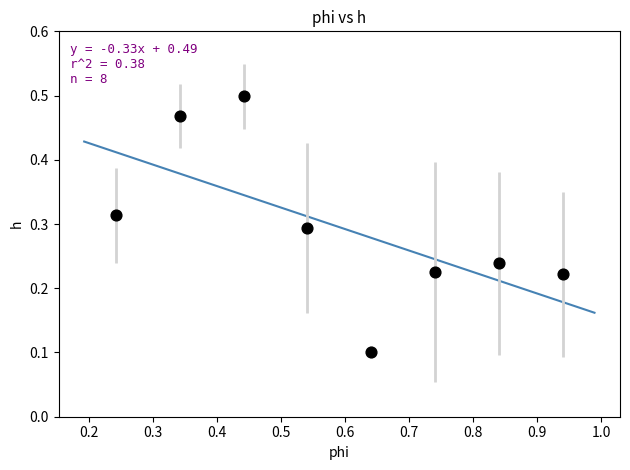

What is the range of Y values (max minus min)?

0.4